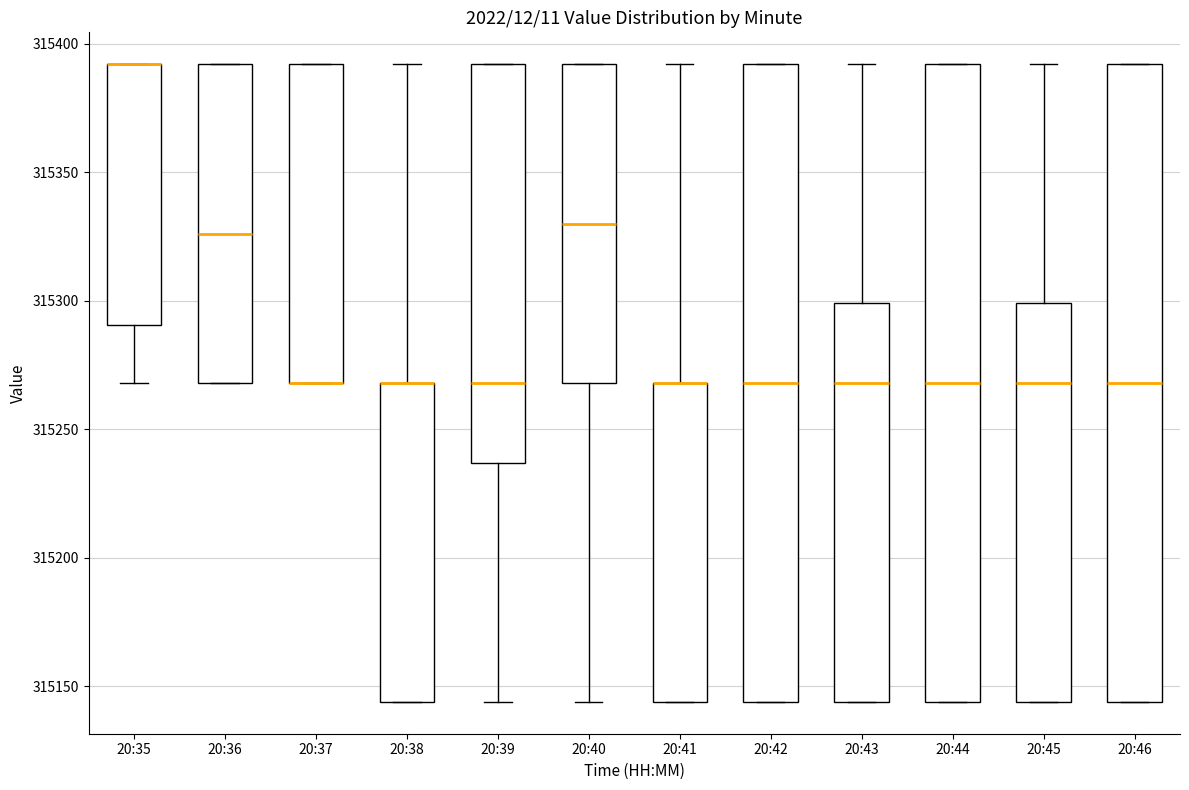

Where does the lower whisker of the box for 20:35 end on the y-axis? The values are not printed on the chart, so give them approximately, as read against the axis.

315270